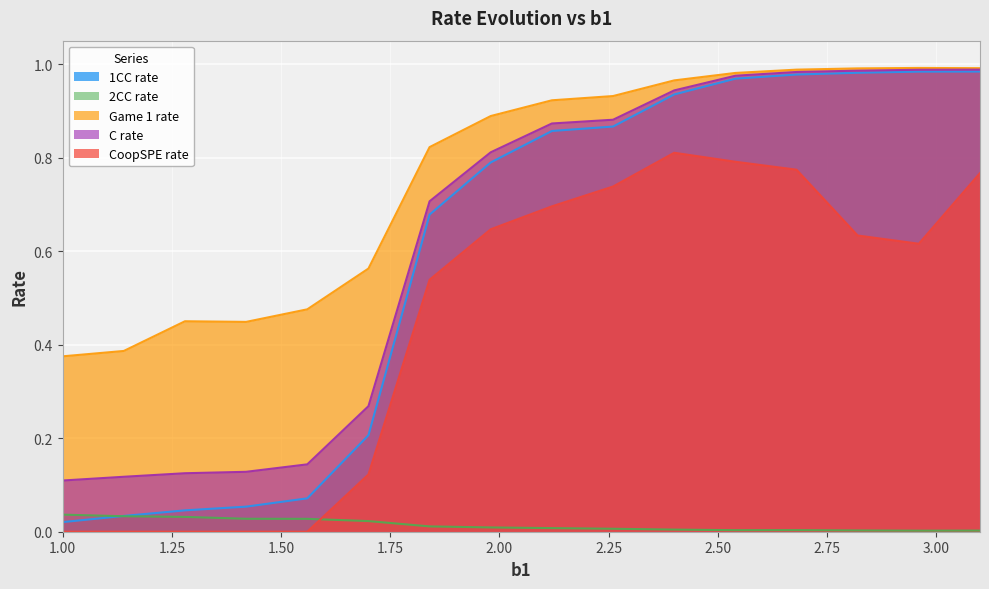

Which series has the largest total across all categories?

Game 1 rate